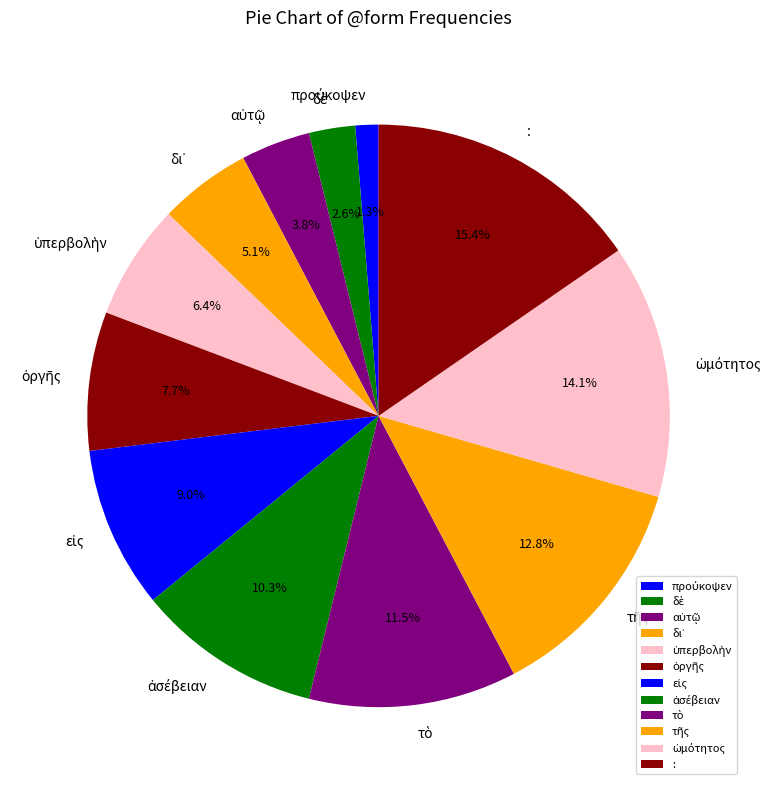

Is there any slice that represents more than half of the pie?

No